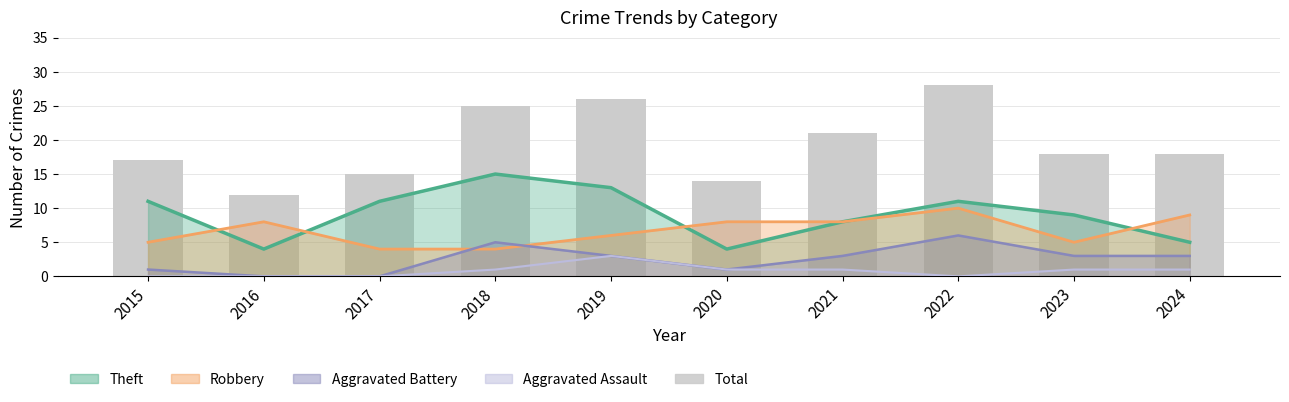

Where is the data nearest to the value 20?

2021